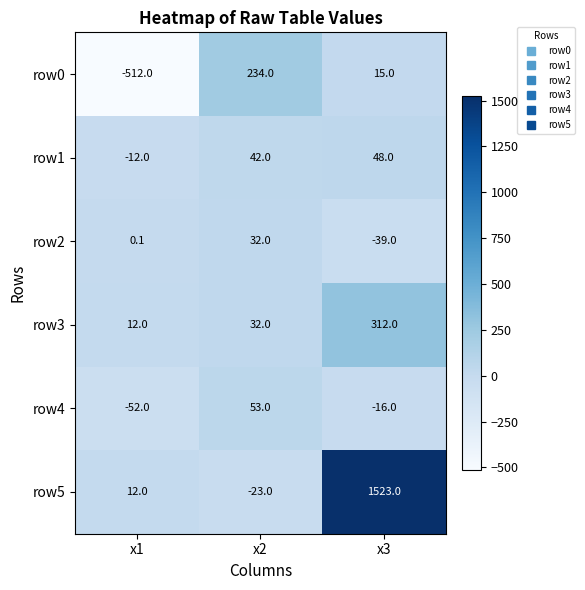

At which label does row5 reach its minimum?

x2